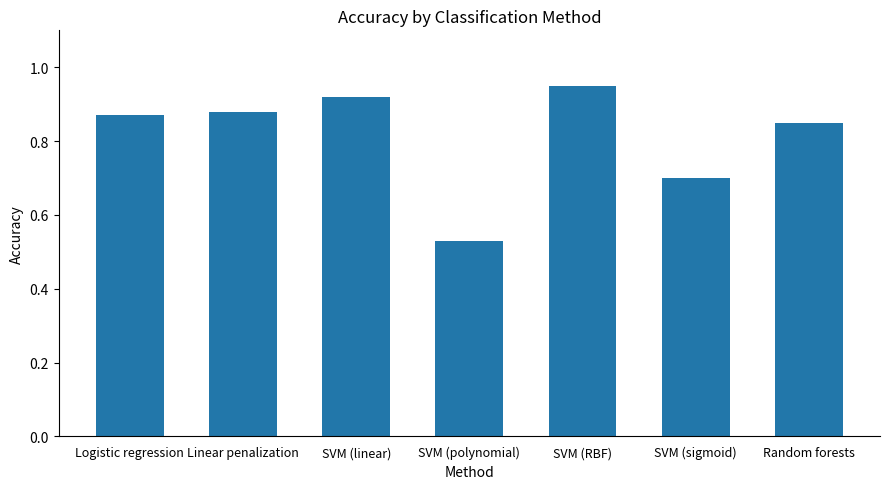

Where is the data nearest to the value 0?

SVM (polynomial)